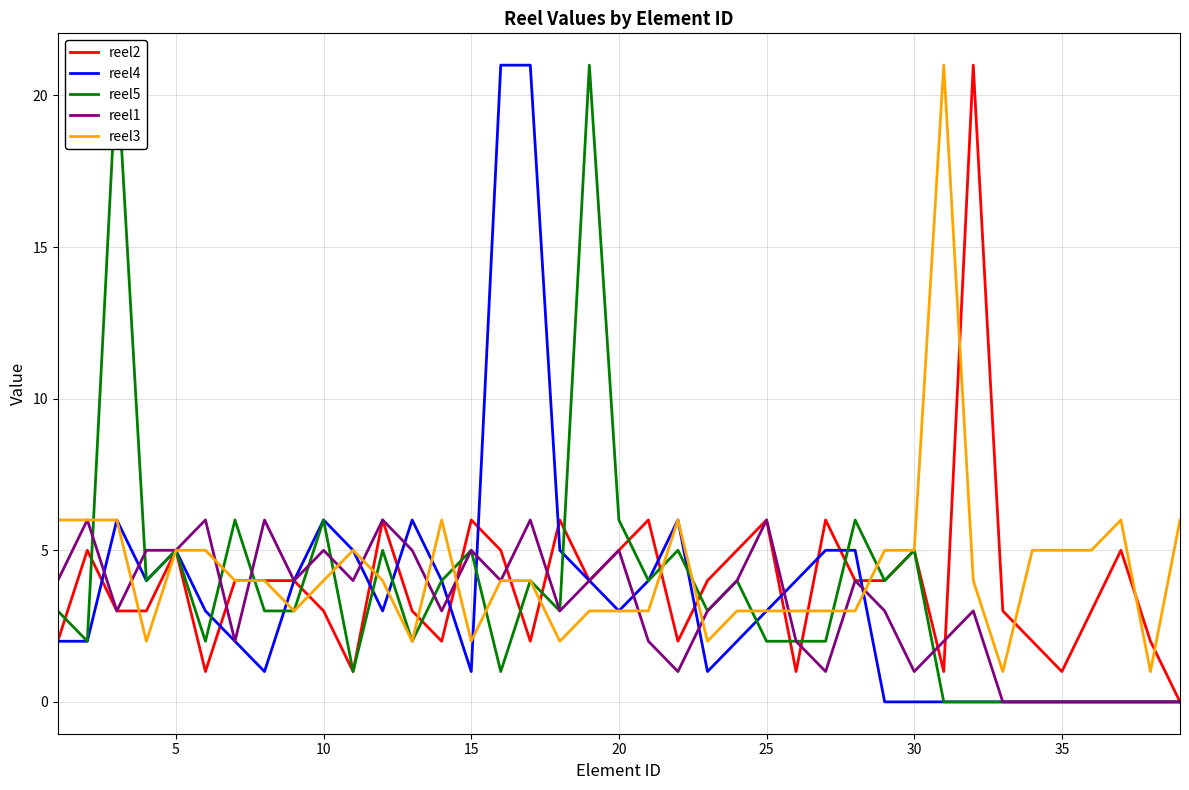

The reel4 series shows 3 at 25. True or false?

True